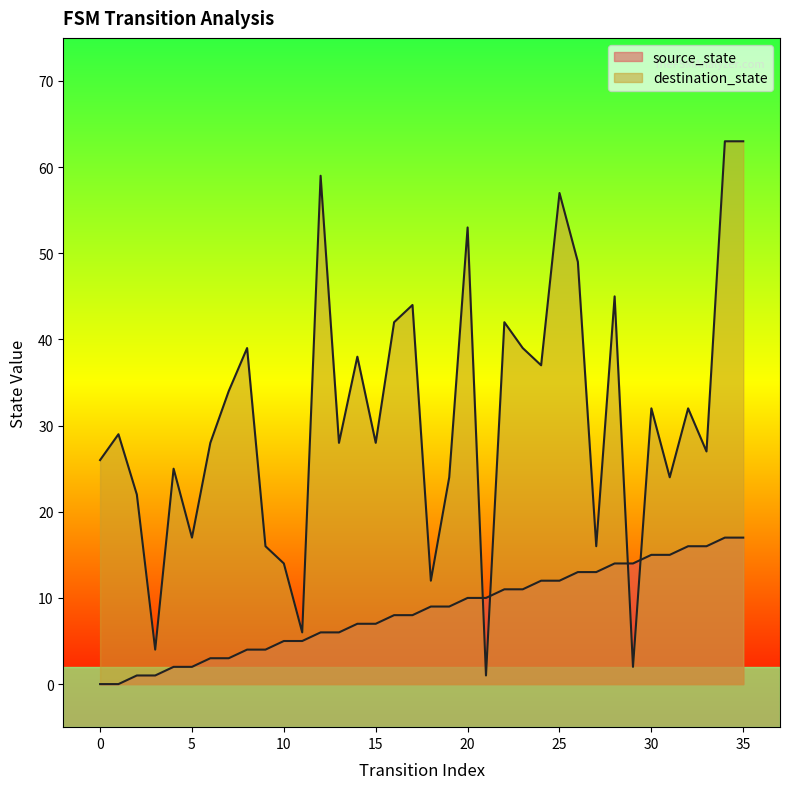

The value of destination_state at 26 is 49. True or false?

True